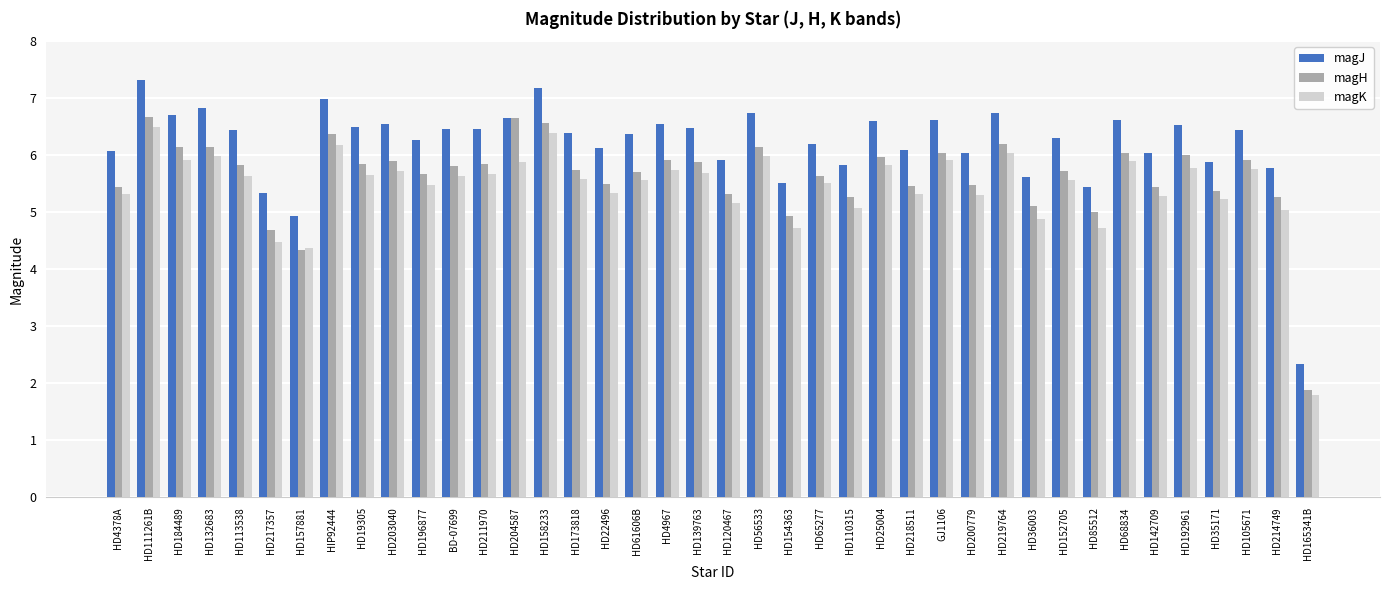

What is the difference between the maximum and minimum values in the magK series?

4.7